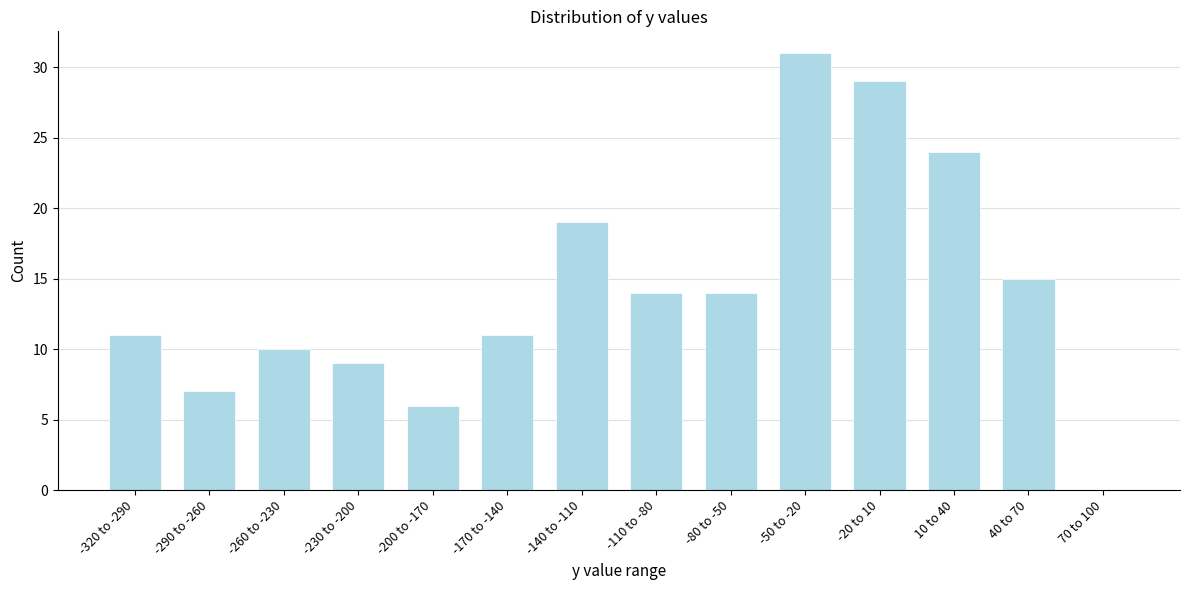

Reading left to right, extract all data points from this chart.

-320 to -290=11	-290 to -260=7	-260 to -230=10	-230 to -200=9	-200 to -170=6	-170 to -140=11	-140 to -110=19	-110 to -80=14	-80 to -50=14	-50 to -20=31	-20 to 10=29	10 to 40=24	40 to 70=15	70 to 100=0